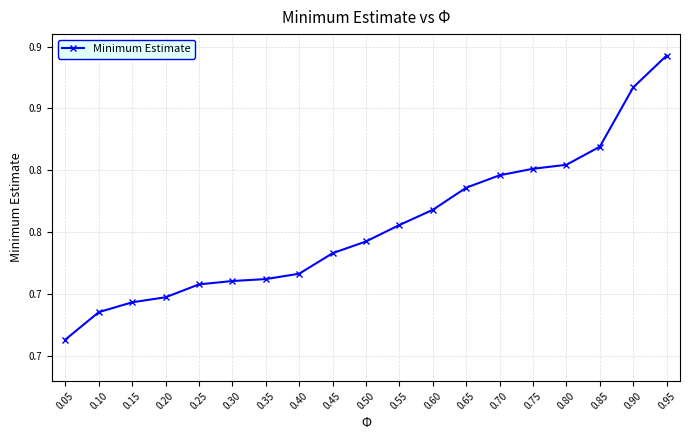

Rank the categories by value from highest to lowest.

0.95, 0.90, 0.85, 0.80, 0.75, 0.70, 0.65, 0.60, 0.55, 0.50, 0.45, 0.40, 0.35, 0.30, 0.25, 0.20, 0.15, 0.10, 0.05